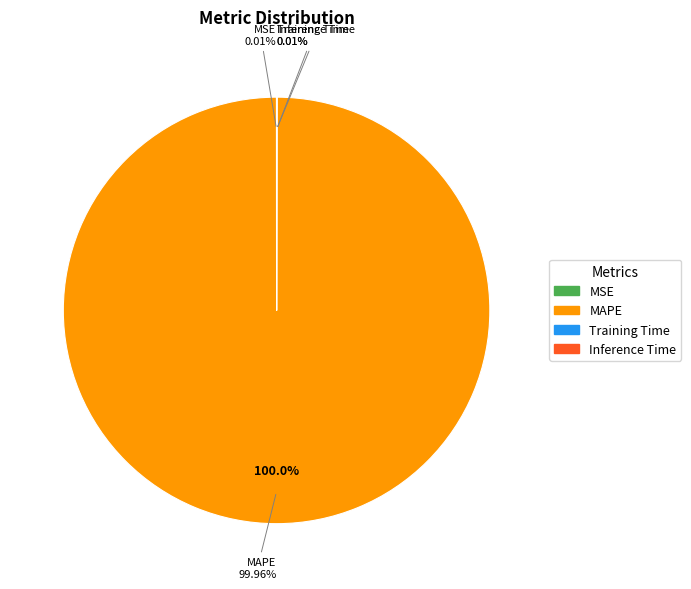

True or false: MAPE accounts for 94% of the total.

False